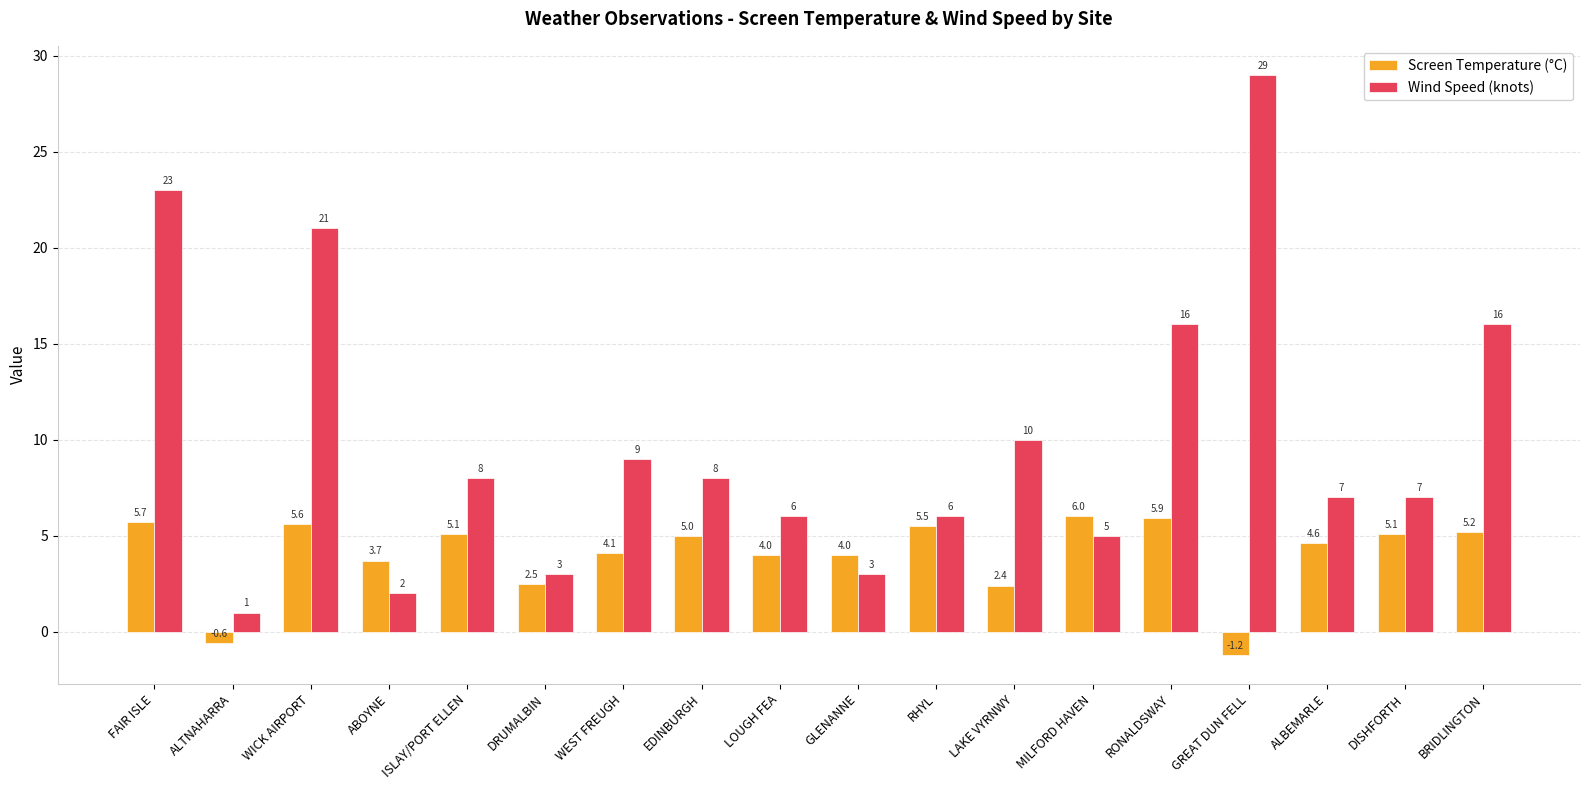

Does the chart contain any negative values?

Yes